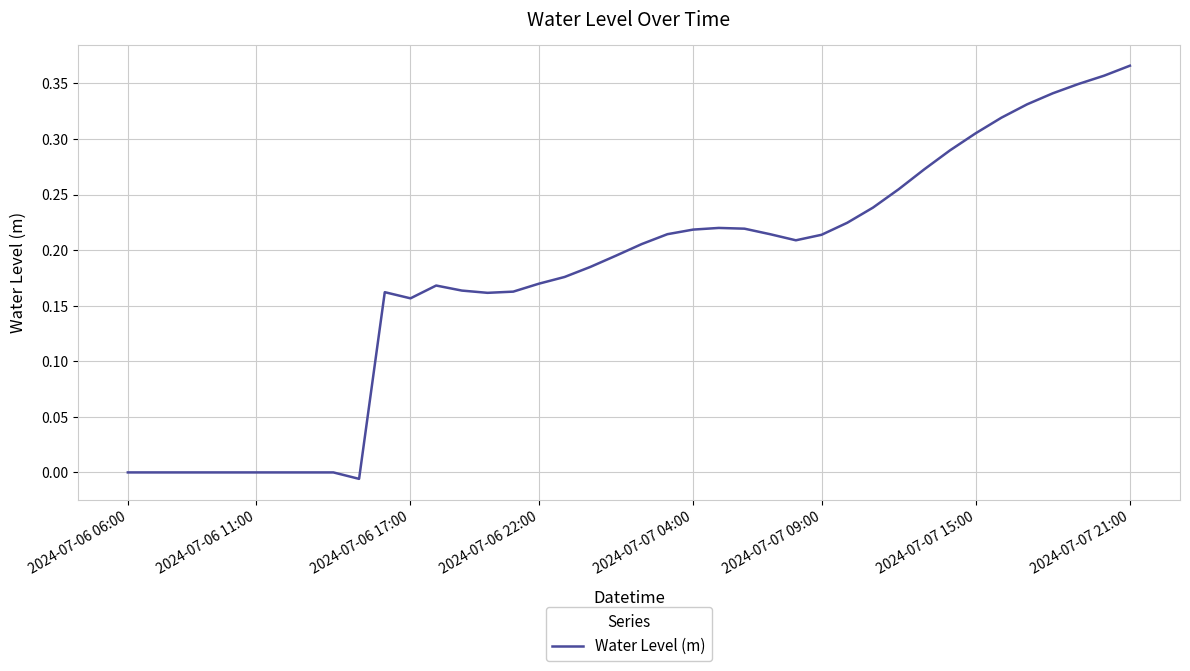

How many categories are shown in the chart?

40